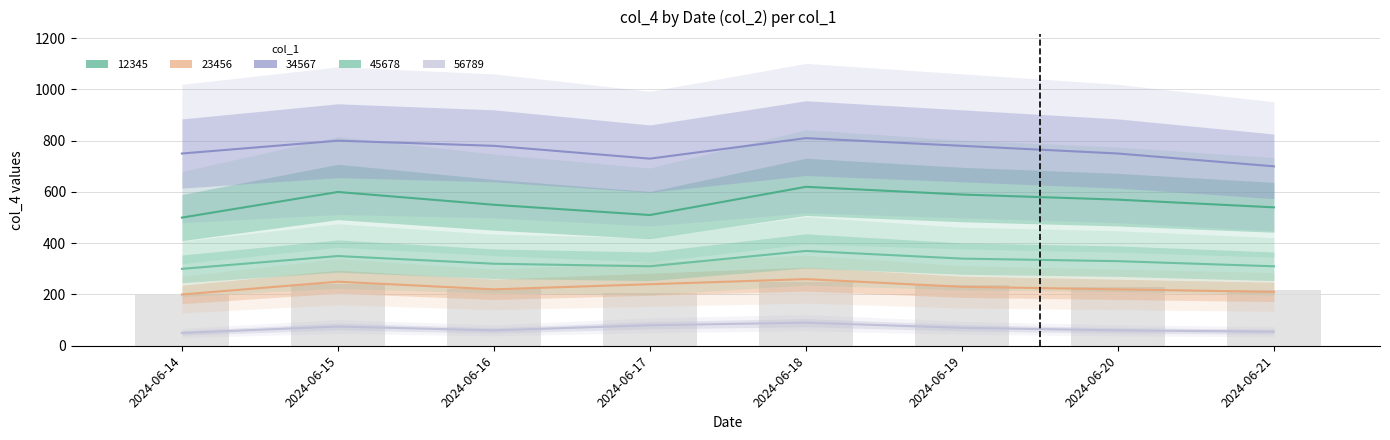

How many series are shown in this chart?

5